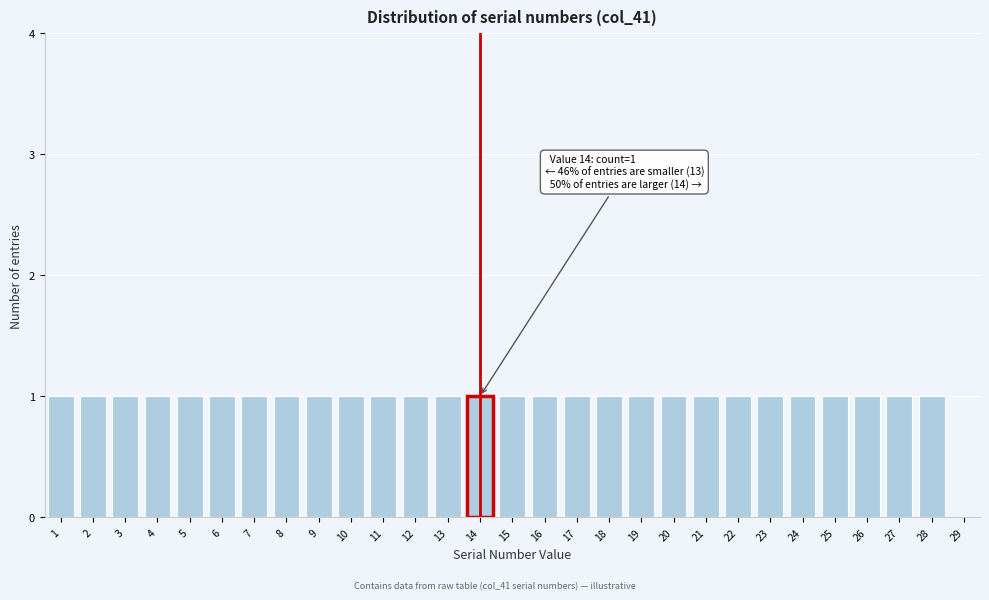

Reading left to right, transcribe all the data shown in this chart.

1=1	2=1	3=1	4=1	5=1	6=1	7=1	8=1	9=1	10=1	11=1	12=1	13=1	14=1	15=1	16=1	17=1	18=1	19=1	20=1	21=1	22=1	23=1	24=1	25=1	26=1	27=1	28=1	29=0